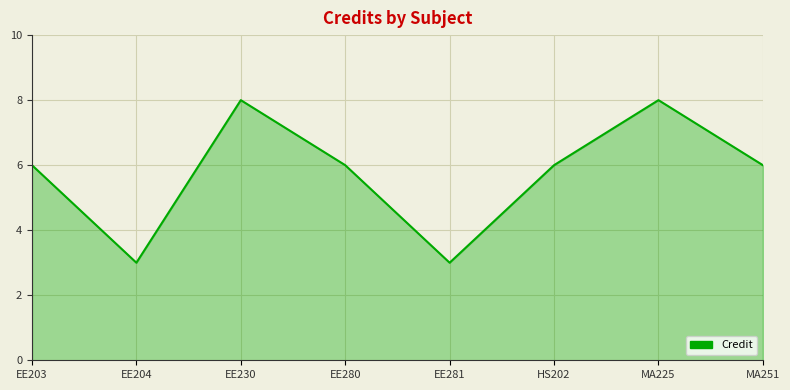

Reading right to left, extract all data points from this chart.

6	8	6	3	6	8	3	6